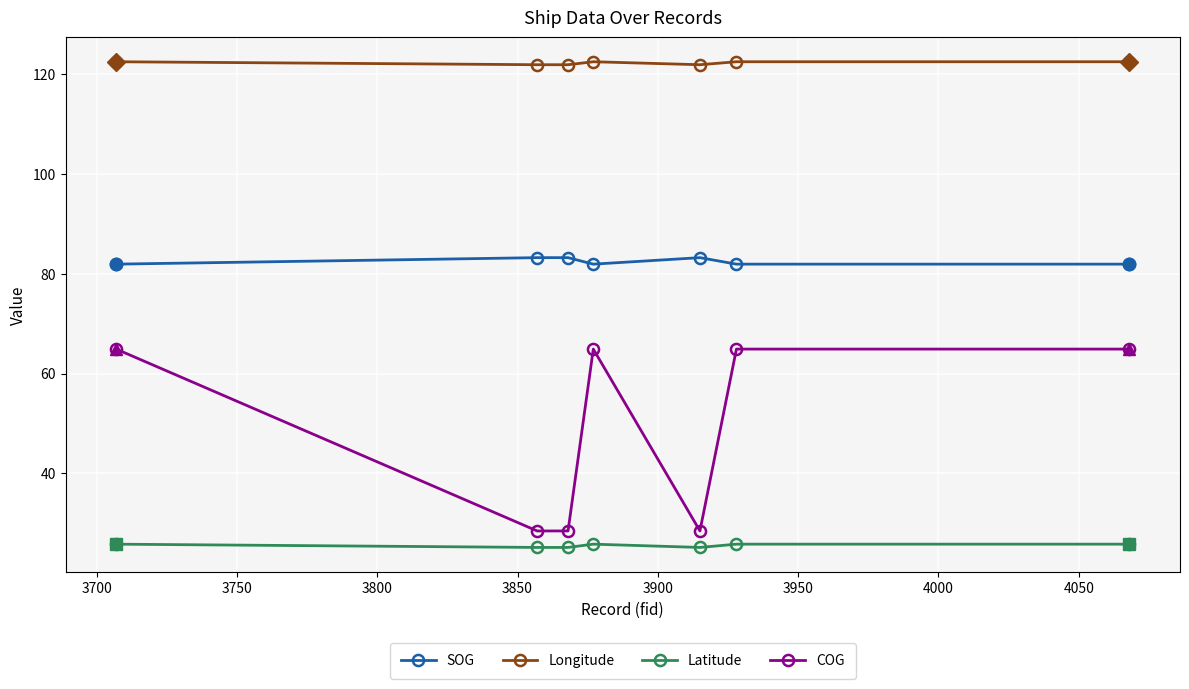

What is the highest value of the Latitude series?

25.9